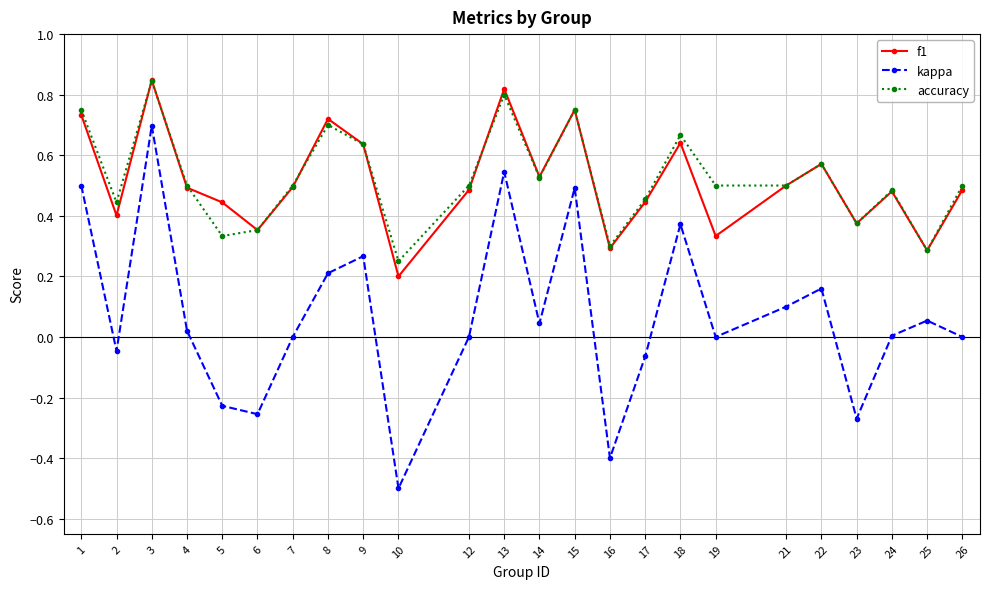

At which label is accuracy closest to 0?

10